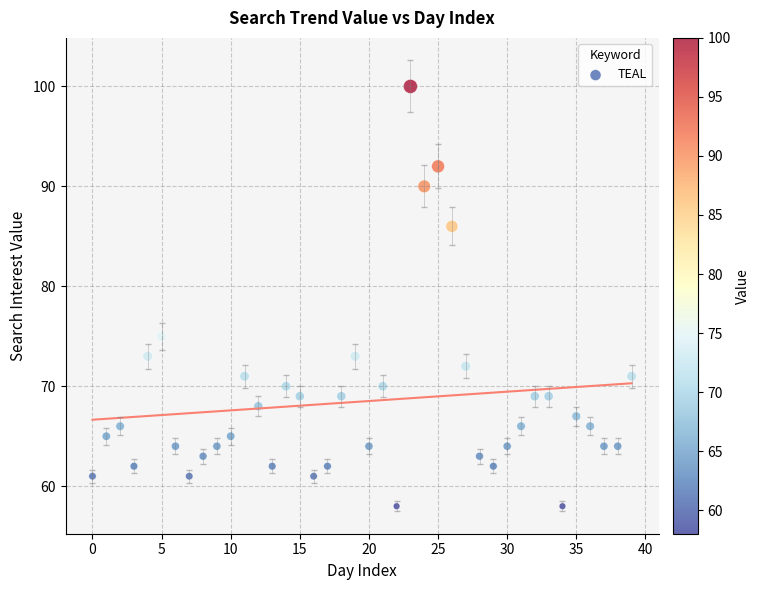

What is the range of Y values (max minus min)?

42